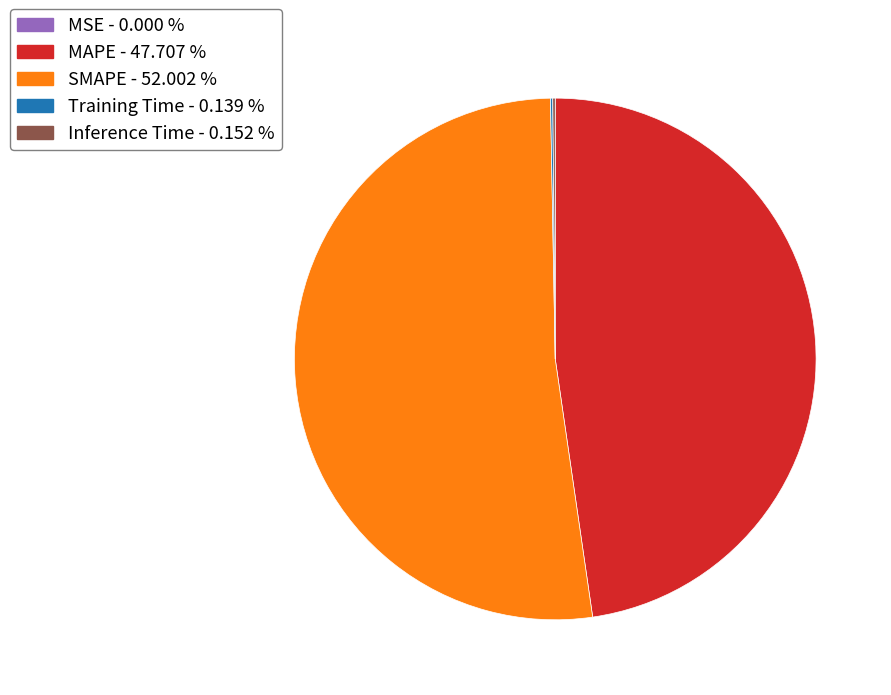

What is the largest slice in the pie chart?

SMAPE